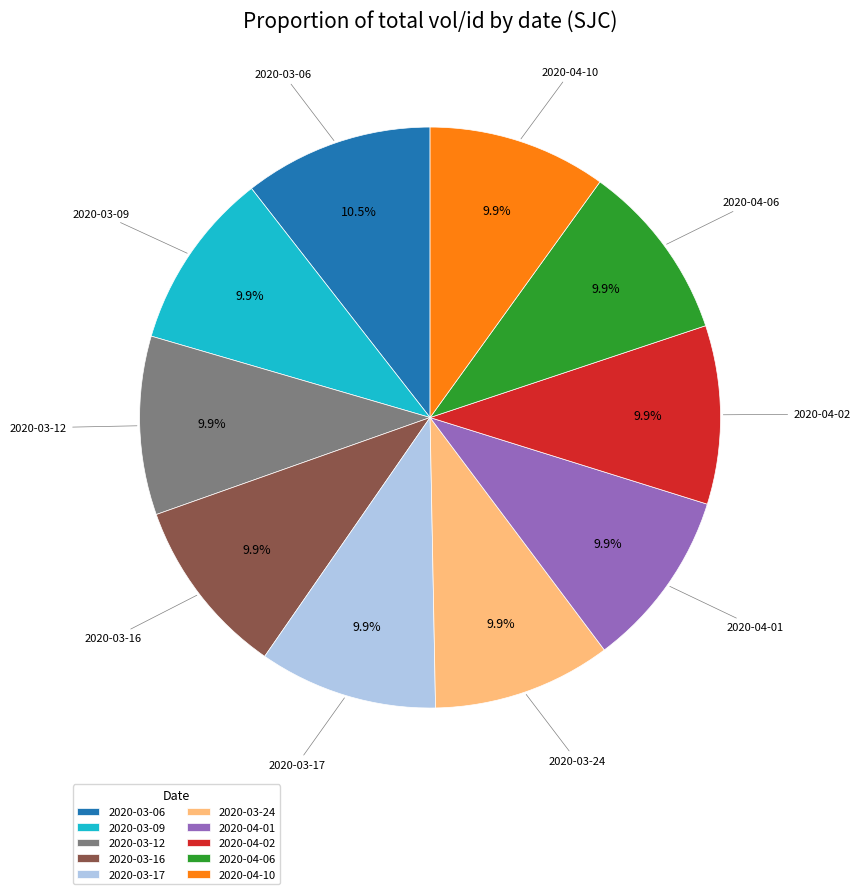

How much of the chart is everything except 2020-04-02?

90.1%